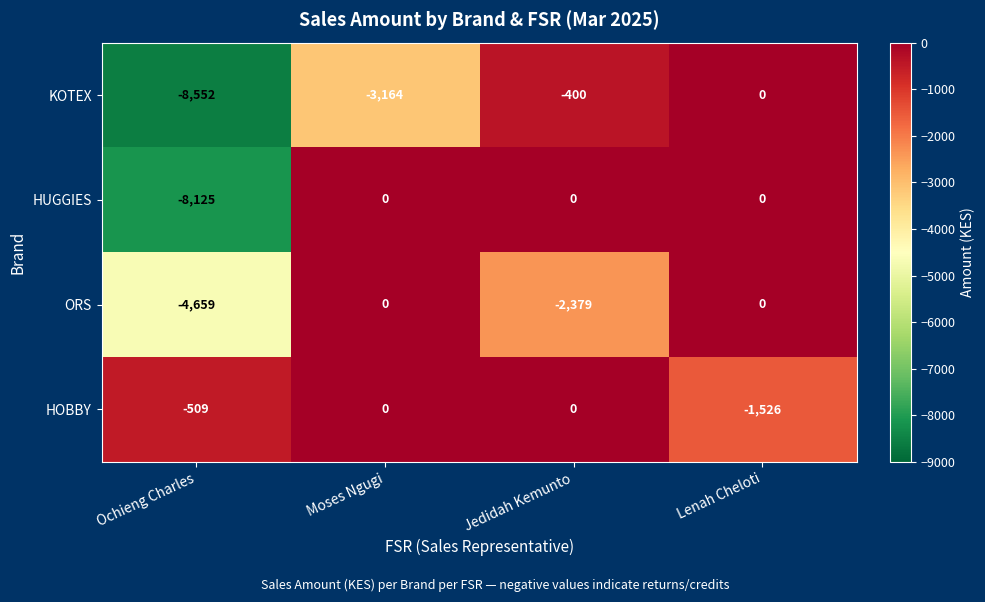

Which category has the highest value in the KOTEX series?

Lenah Cheloti